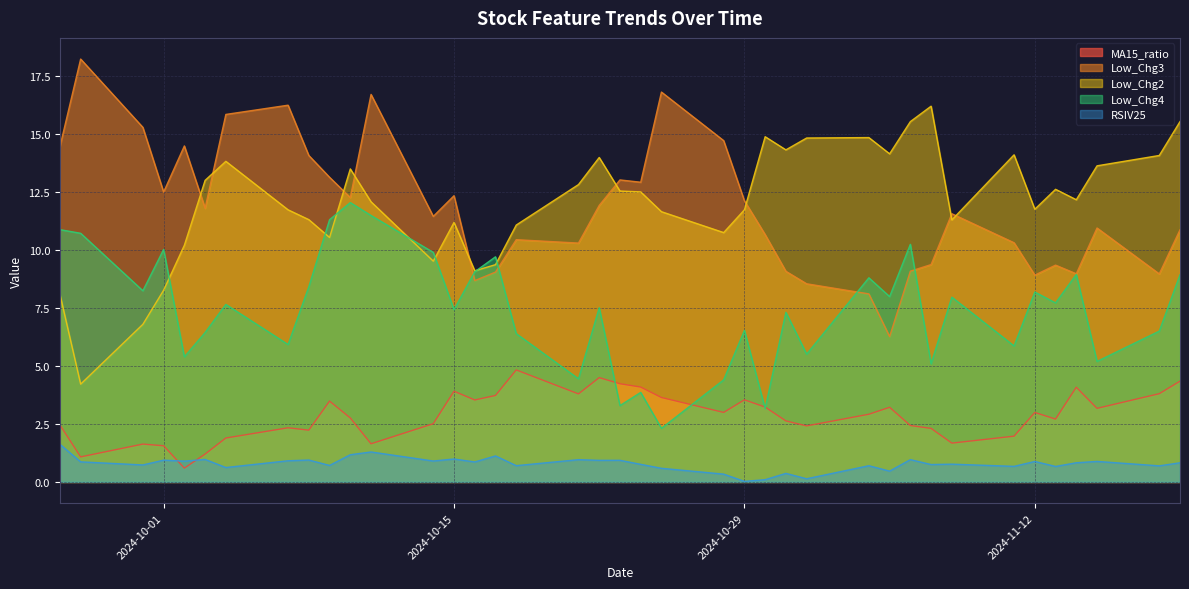

True or false: Low_Chg3 and MA15_ratio intersect in this chart.

False